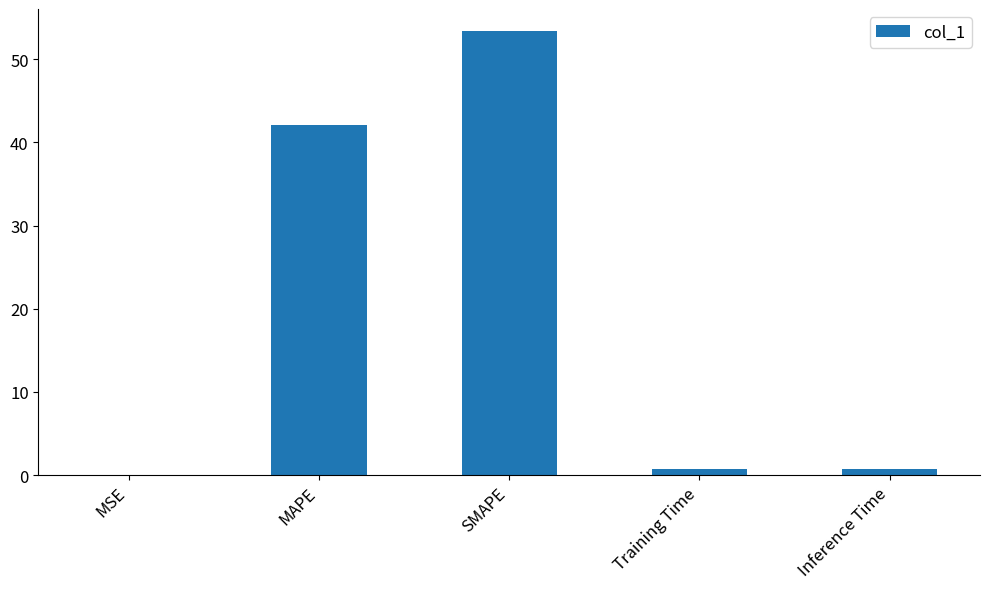

The value at Training Time is 0.7. True or false?

True